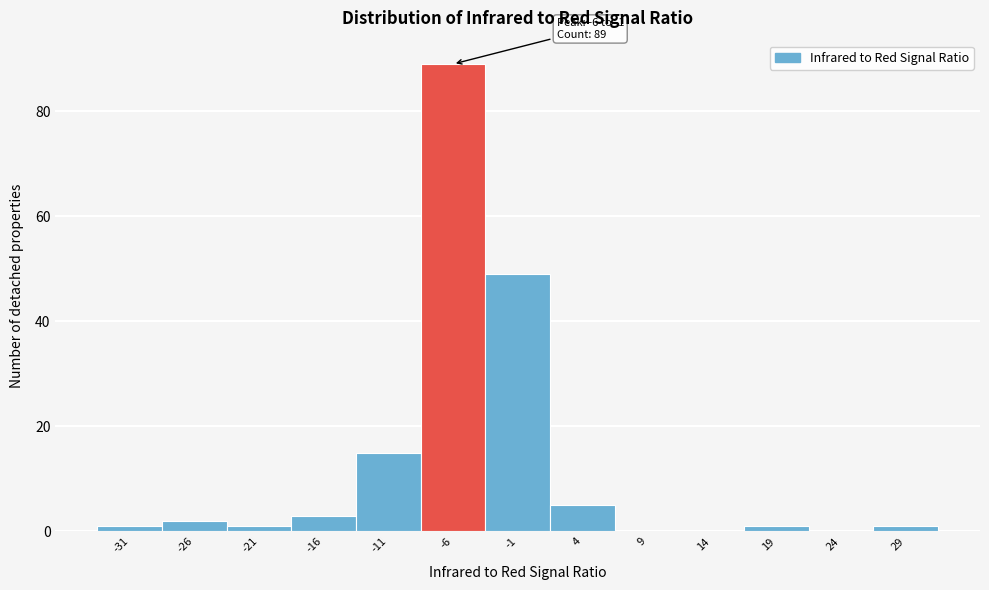

Reading right to left, what are all the values shown in this chart?

29=1	24=0	19=1	14=0	9=0	4=5	-1=49	-6=89	-11=15	-16=3	-21=1	-26=2	-31=1